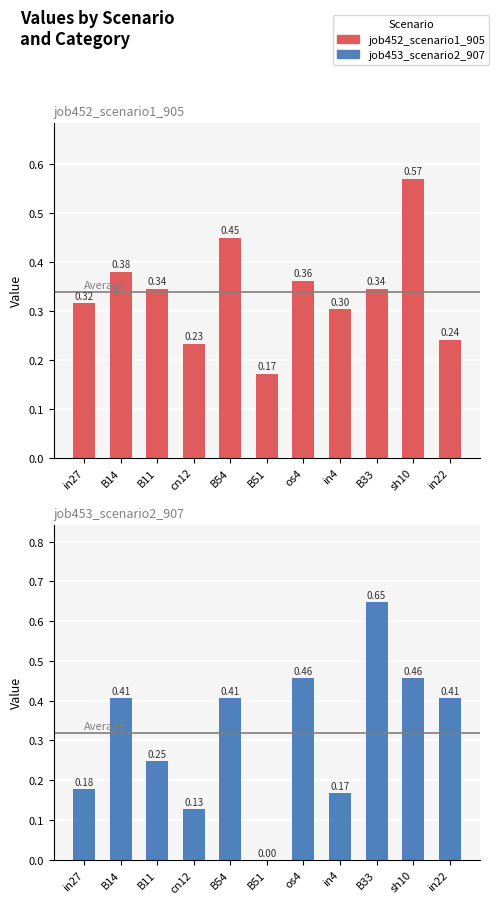

Which series has the largest range (max minus min)?

job453_scenario2_907